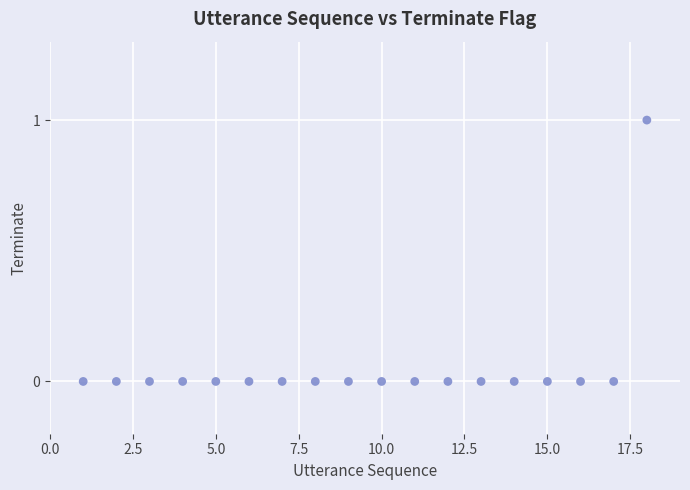

What is the range of X values (max minus min)?

17